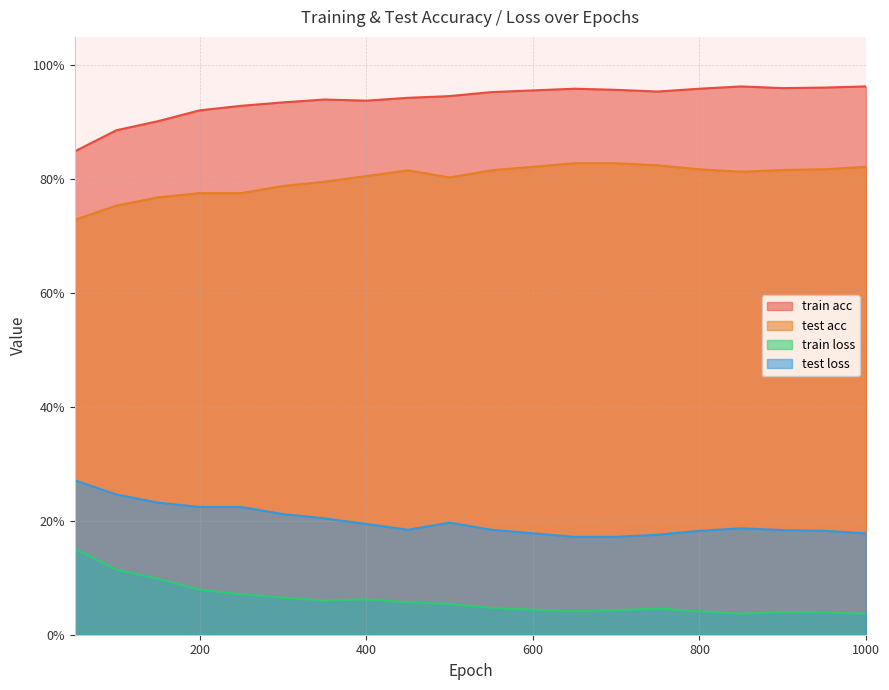

The test loss series shows 0.2 at 900. True or false?

True